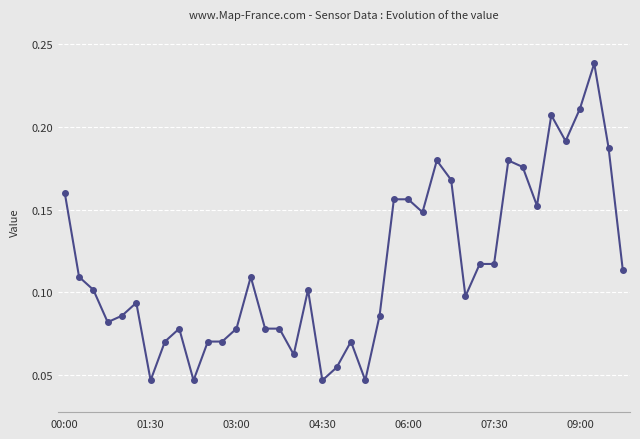

True or false: the data has more than 0 interior local peaks.

True